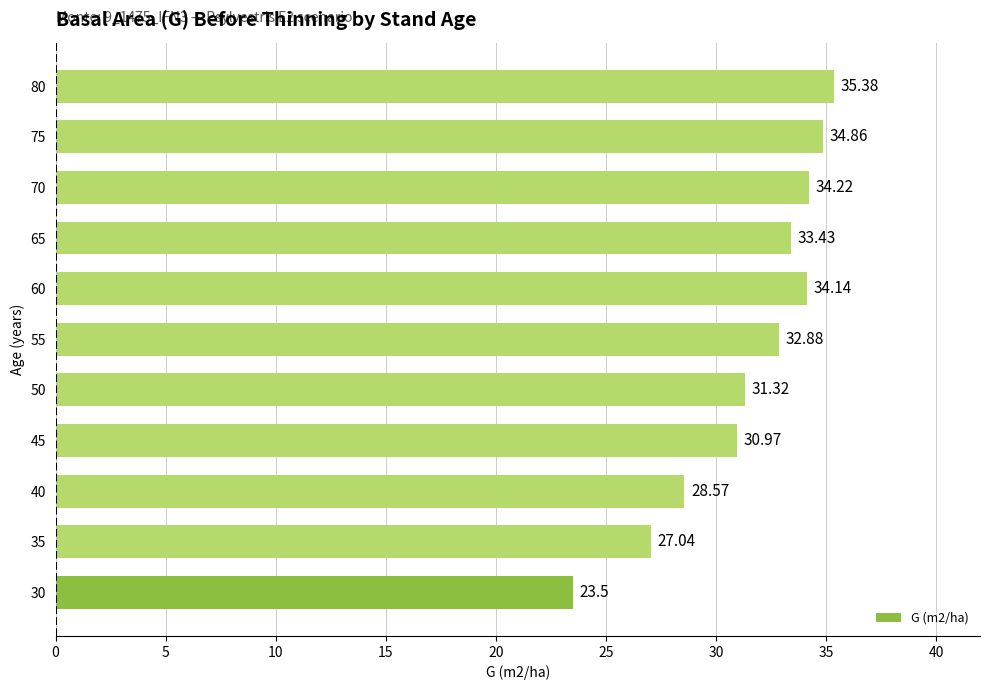

Where is the data nearest to the value 29?

40